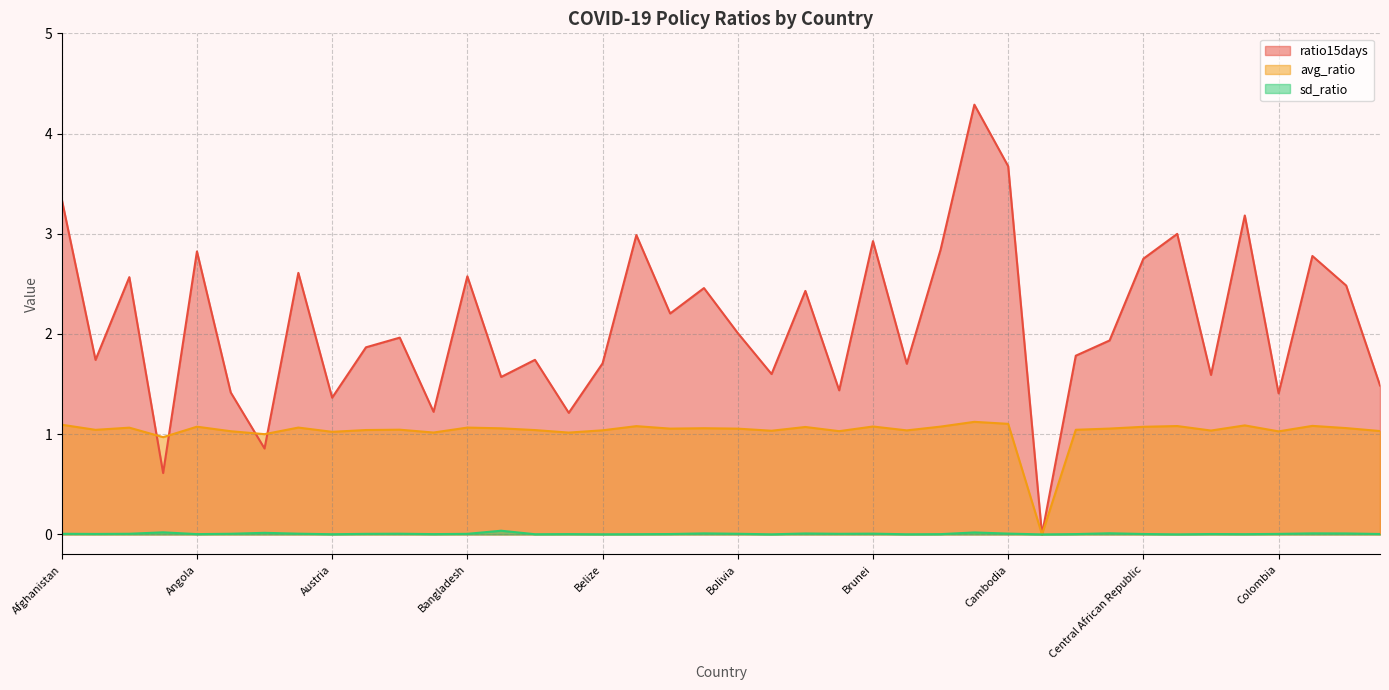

Rank the categories by avg_ratio value from highest to lowest.

Burundi, Cambodia, Afghanistan, China, Comoros, Chad, Benin, Brunei, Burkina Faso, Angola, Central African Republic, Botswana, Australia, Bangladesh, Algeria, Congo, Bhutan, Barbados, Cape Verde, Bermuda, Bolivia, Bahamas, Canada, Albania, Azerbaijan, Belarus, Belize, Bulgaria, Chile, Bosnia and Herzegovina, Costa Rica, Brazil, Argentina, Colombia, Austria, Bahrain, Belgium, Aruba, Andorra, Cameroon